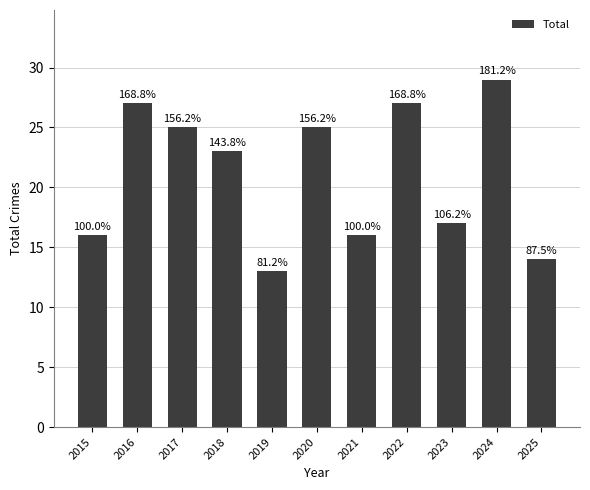

How many bars are there in total?

11